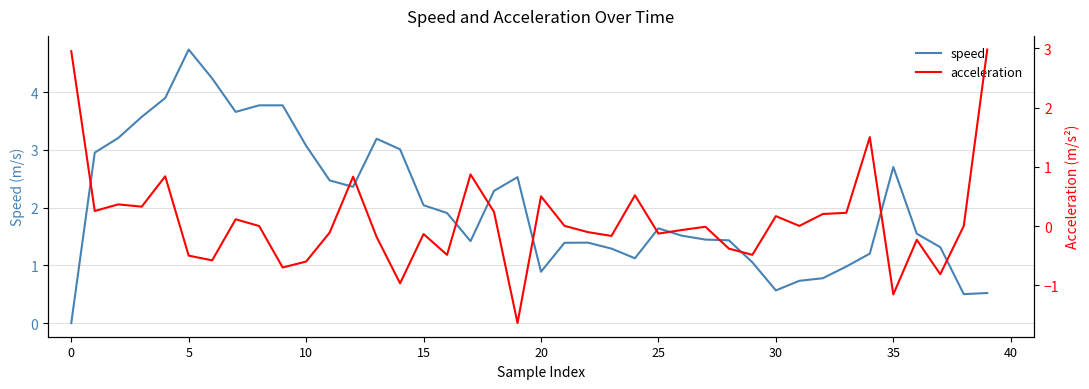

Does the chart display data point markers on the line(s)?

No